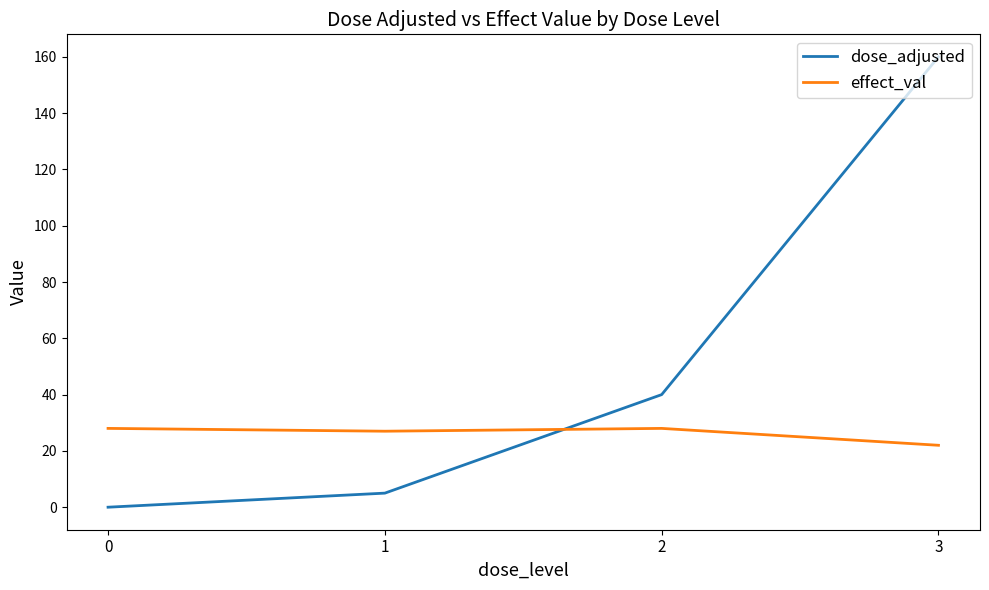

Is this an area chart (filled region under the line)?

No